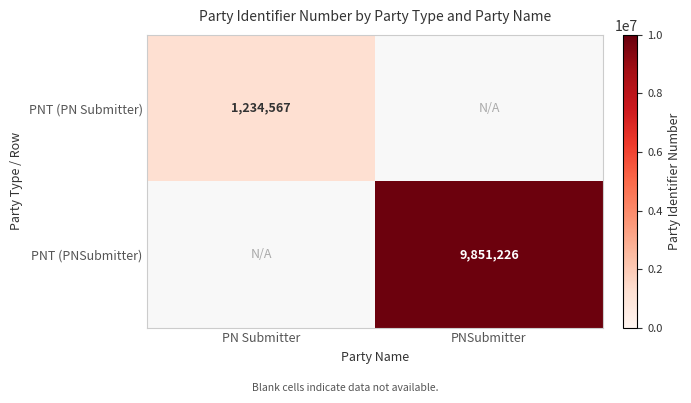

The PNT (PN Submitter) series shows 1997411 at PN Submitter. True or false?

False